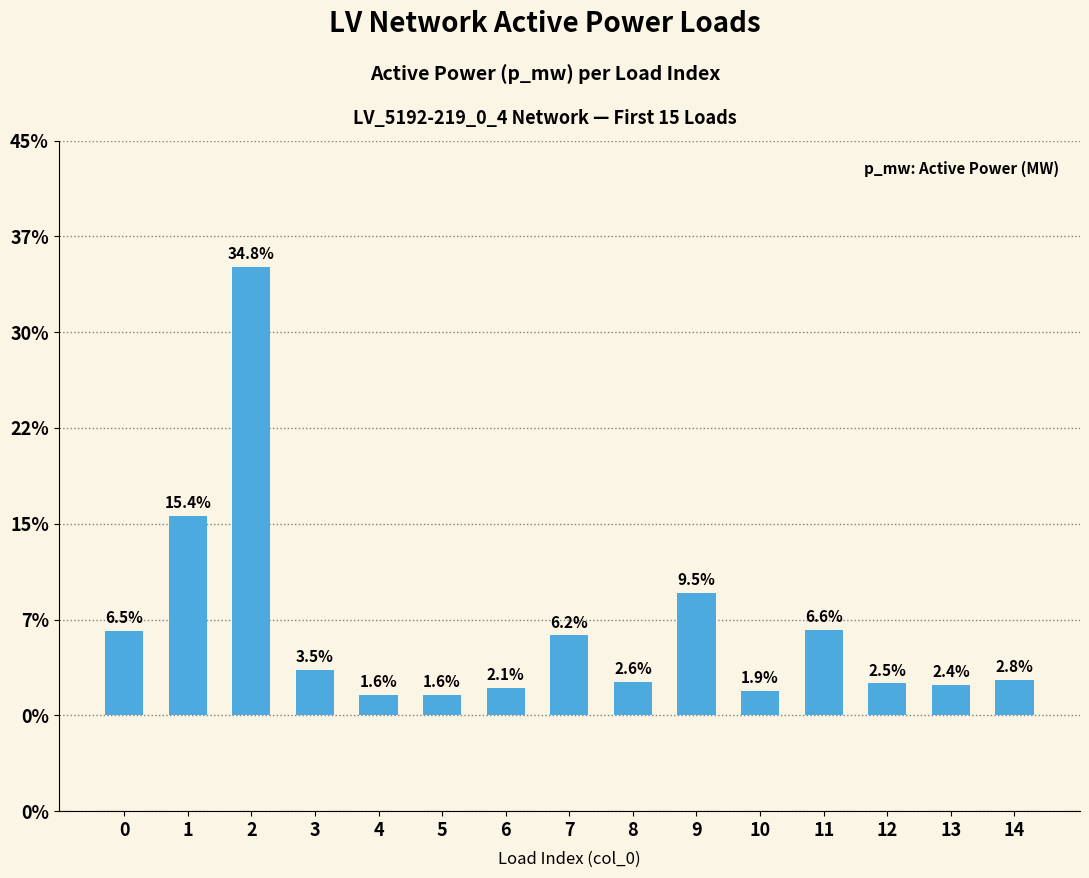

Reading left to right, what are all the values shown in this chart?

0=0.0	1=0.0	2=0.1	3=0.0	4=0.0	5=0.0	6=0.0	7=0.0	8=0.0	9=0.0	10=0.0	11=0.0	12=0.0	13=0.0	14=0.0